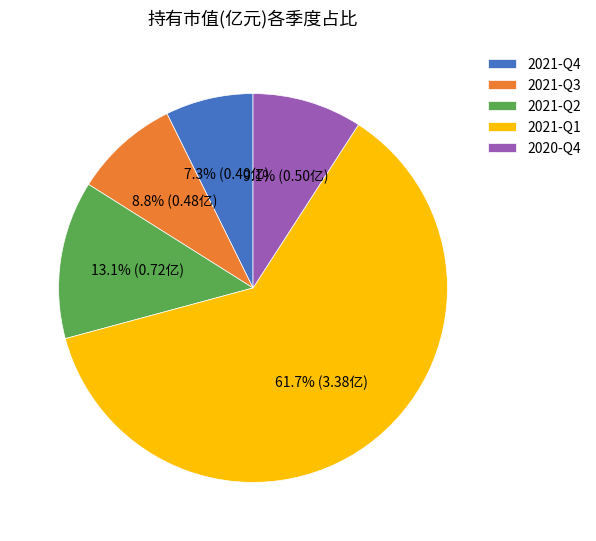

Between 2021-Q2 and 2020-Q4, which is larger?

2021-Q2